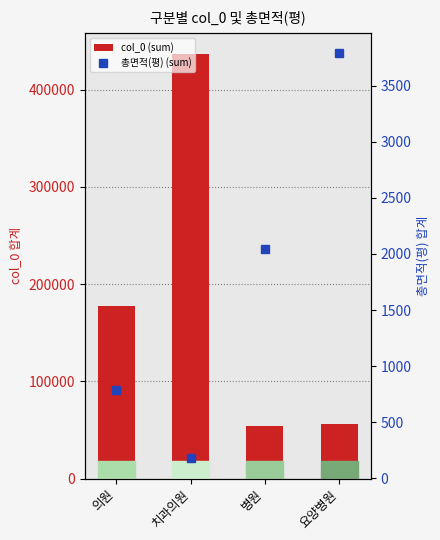

Which series changed the most between 의원 and 요양병원?

col_0 (sum)